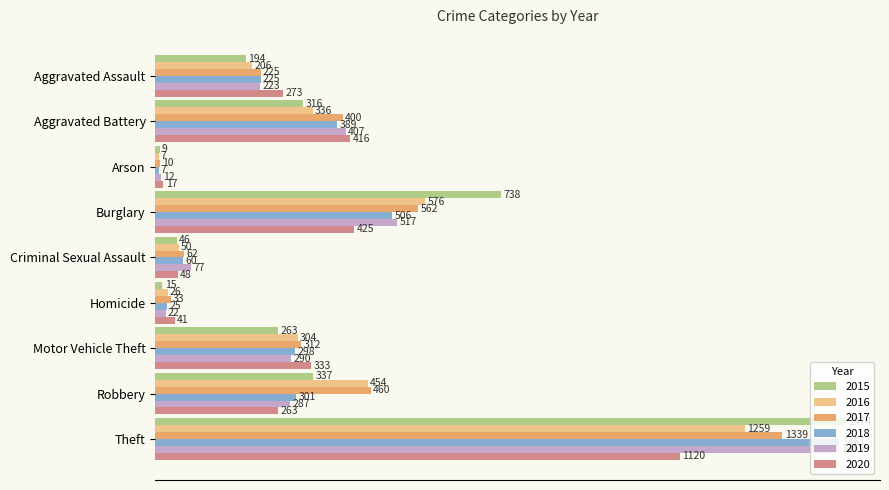

Which series changed the most between Burglary and Motor Vehicle Theft?

2015